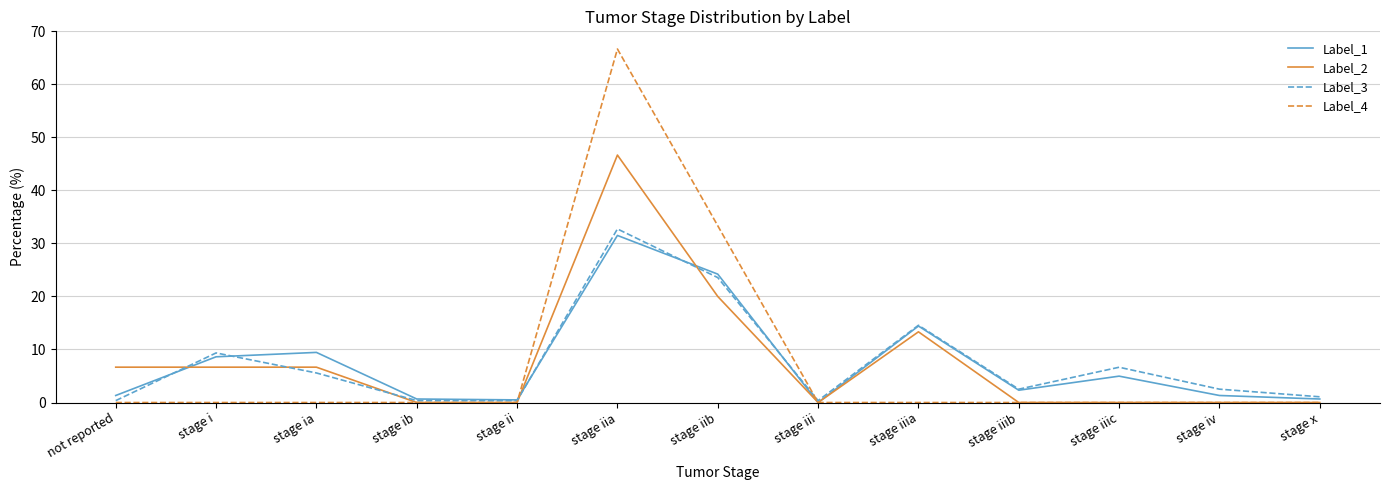

Between stage iib and stage iii, which series saw the biggest shift?

Label_4